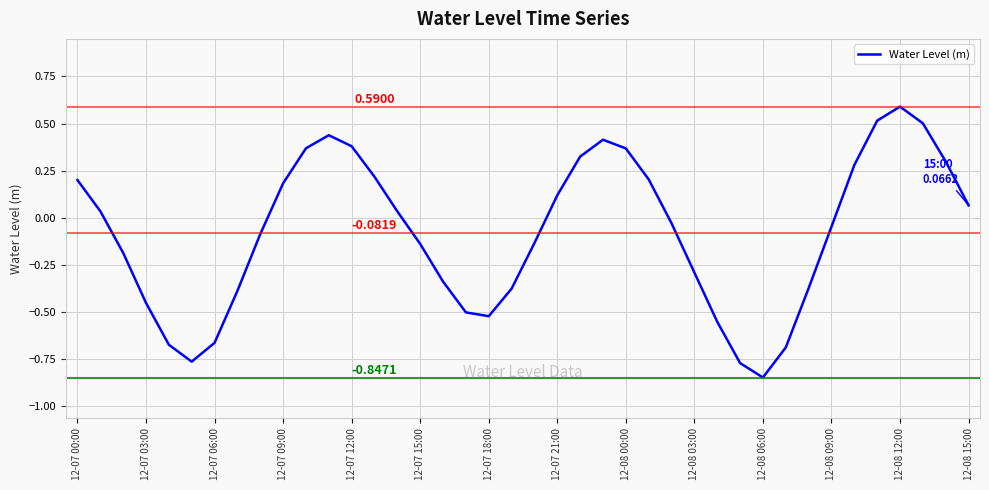

Is this an area chart (filled region under the line)?

No